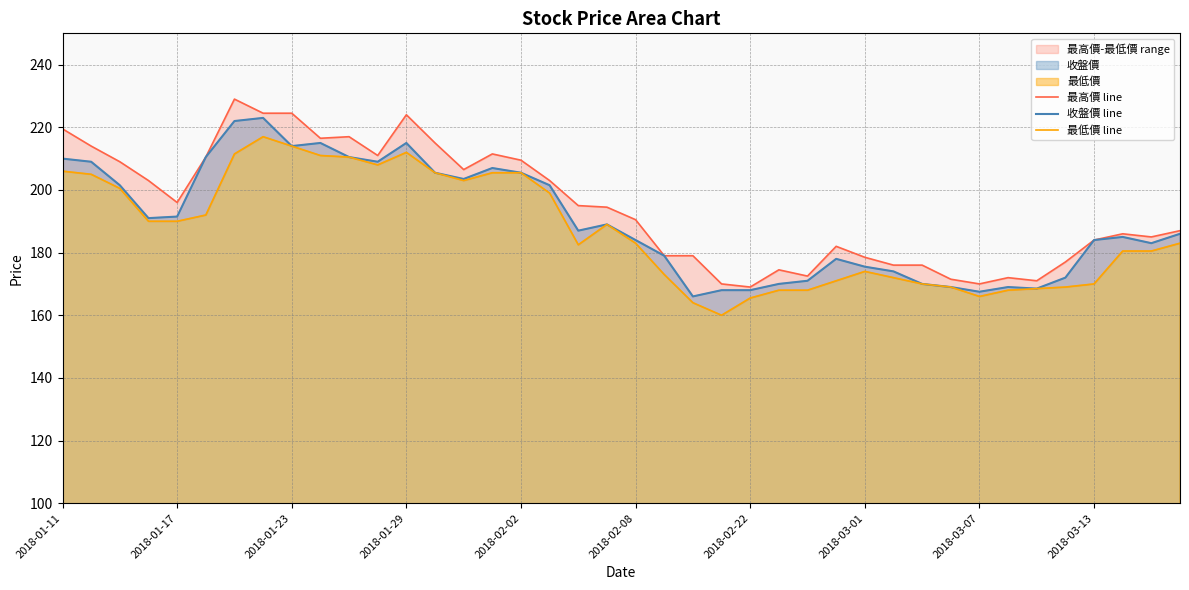

The 收盤價 line series shows 168.0 at 2018-02-22. True or false?

True